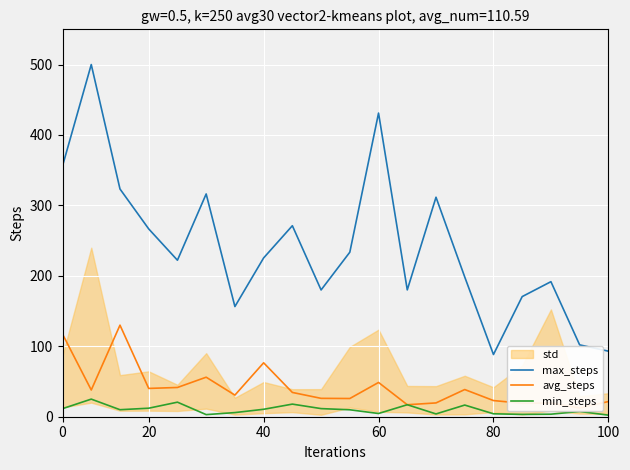

What is the maximum value for min_steps?

25.0